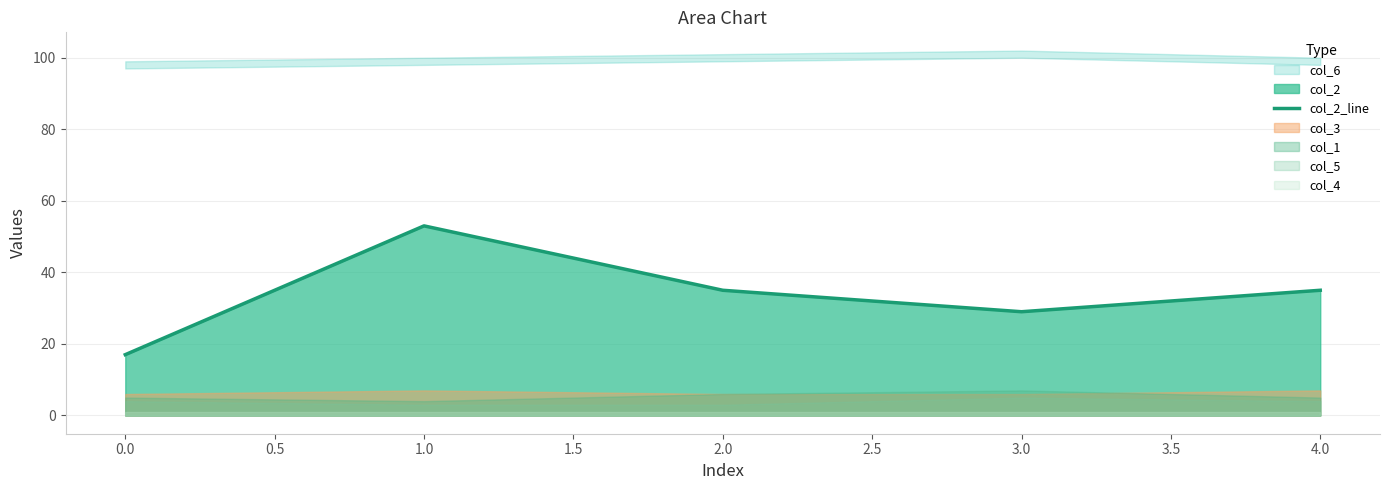

The value of col_2_line at 2.0 is 35. True or false?

True